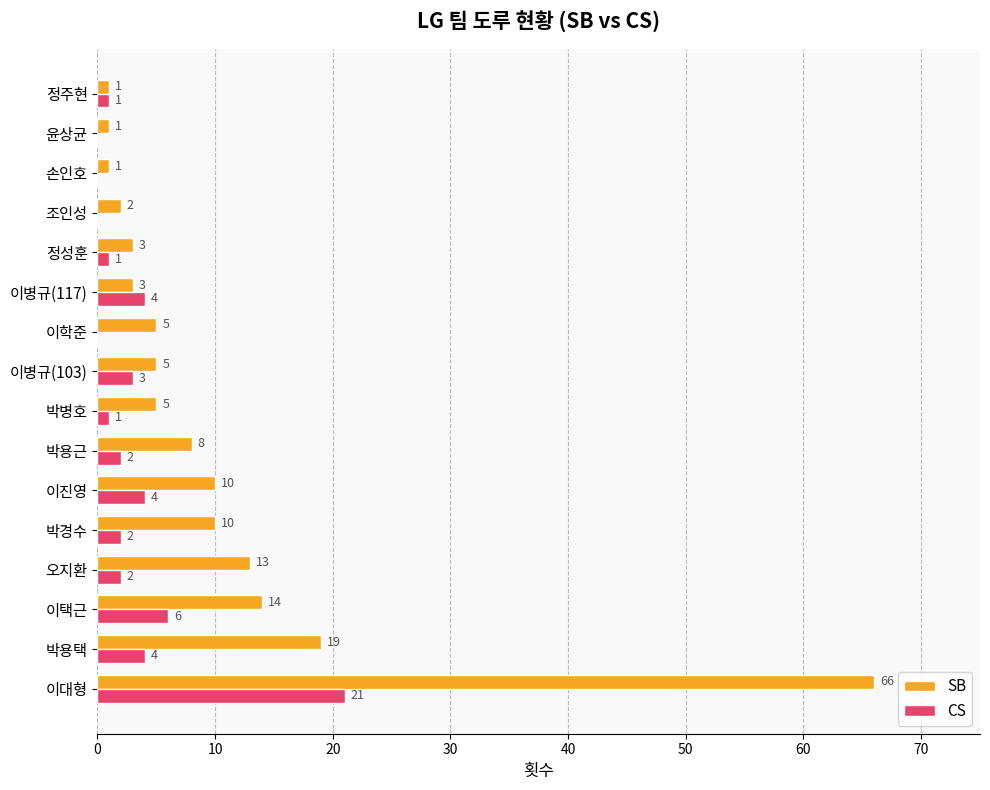

Which series changed the most between 이택근 and 조인성?

SB